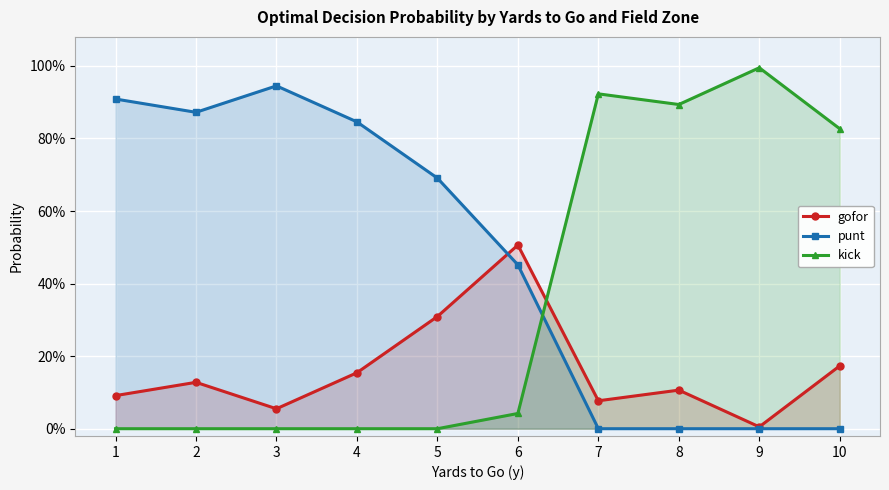

What are all the series names shown in the legend?

gofor, punt, kick